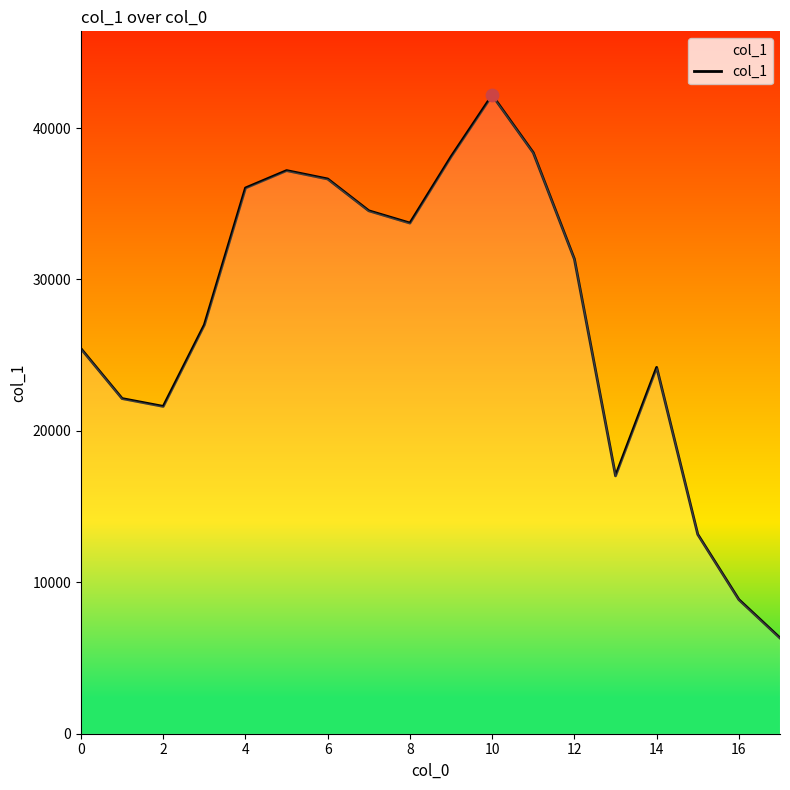

What is the maximum value shown in the chart?

42168